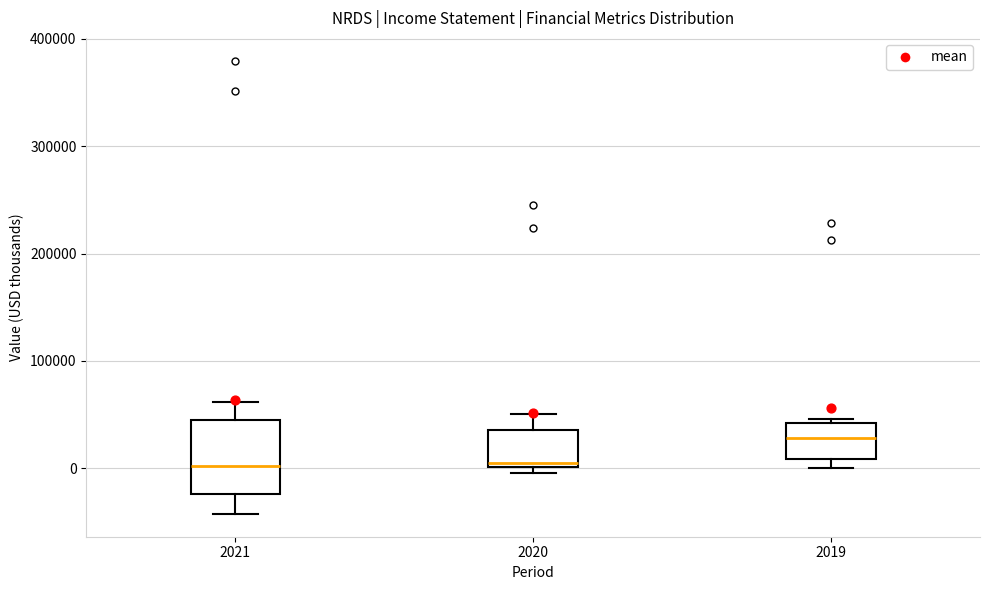

Reading left to right, transcribe this box plot: for each box, give where its median line is, the range the box spans, and where its two whiskers end, as read against the y-axis. The values are not printed on the chart, so give them approximately, as read against the axis.

2021: median 0, box -20000 to 50000, whiskers -40000 to 60000
2020: median 10000, box 0 to 40000, whiskers 0 (just below the box's lower edge) to 50000
2019: median 30000, box 10000 to 40000, whiskers 0 to 50000